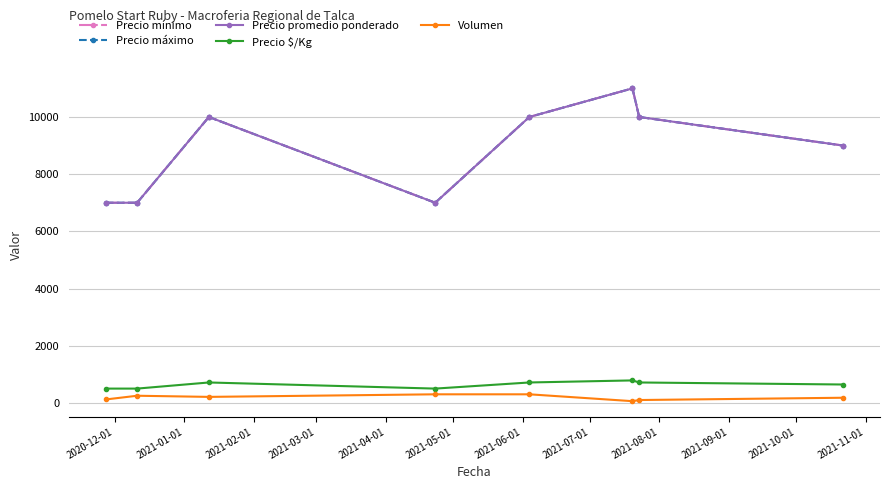

Which series has the widest spread of values?

Precio mínimo